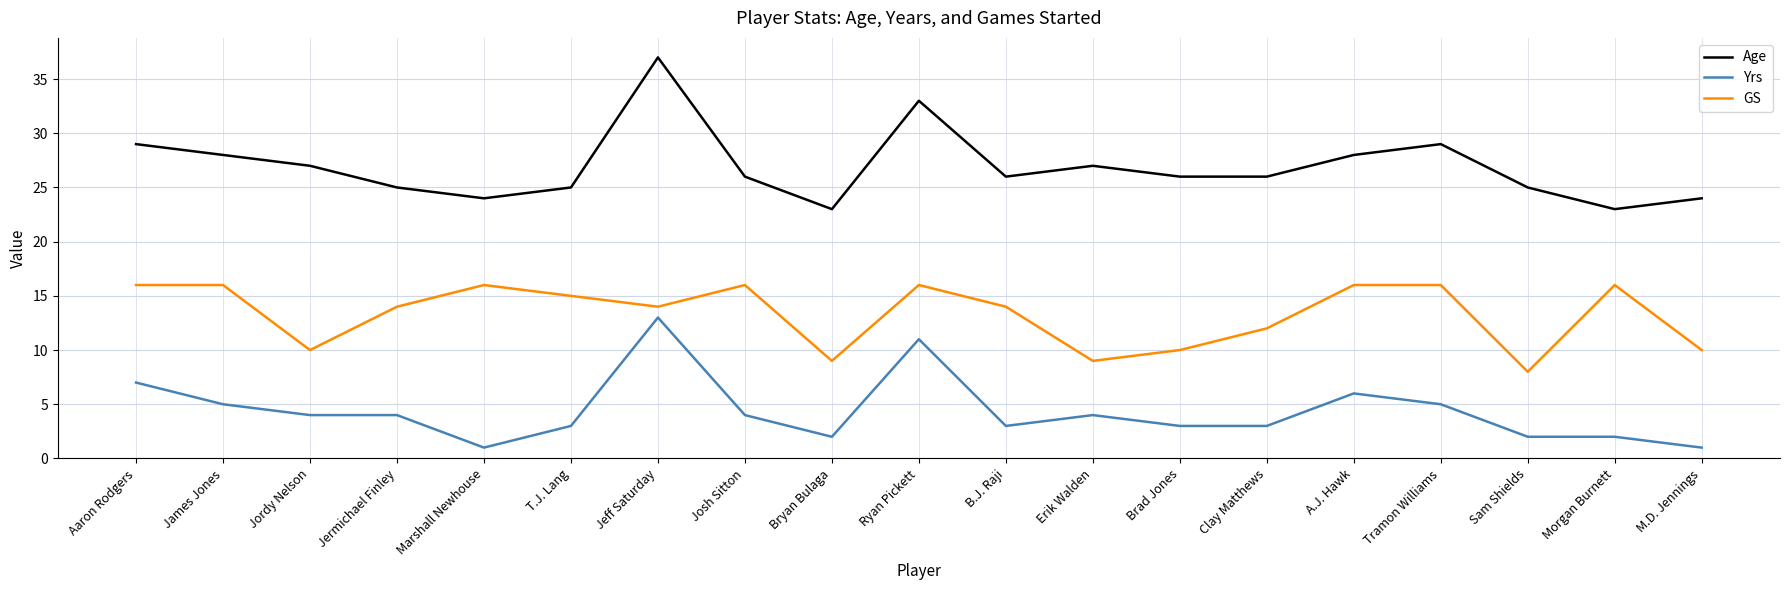

Is the value of GS at B.J. Raji greater than the value of Age at A.J. Hawk?

No